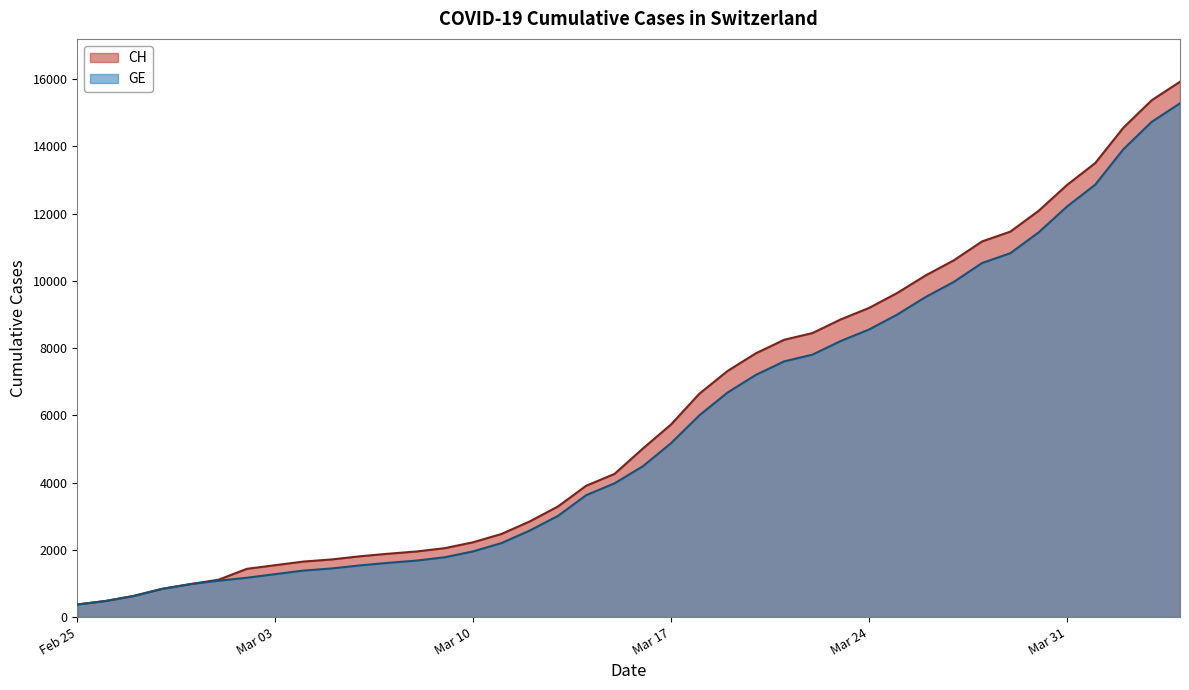

Which series has the largest range (max minus min)?

CH